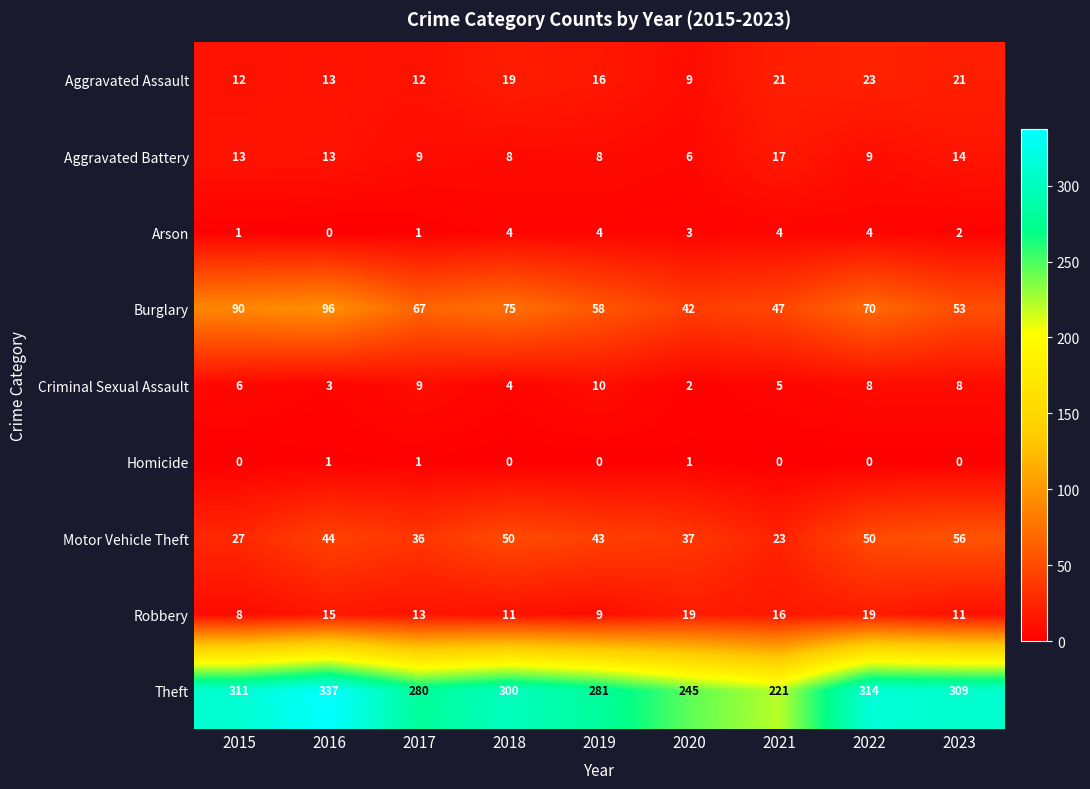

What is the difference between the Burglary values at 2022 and 2023?

17